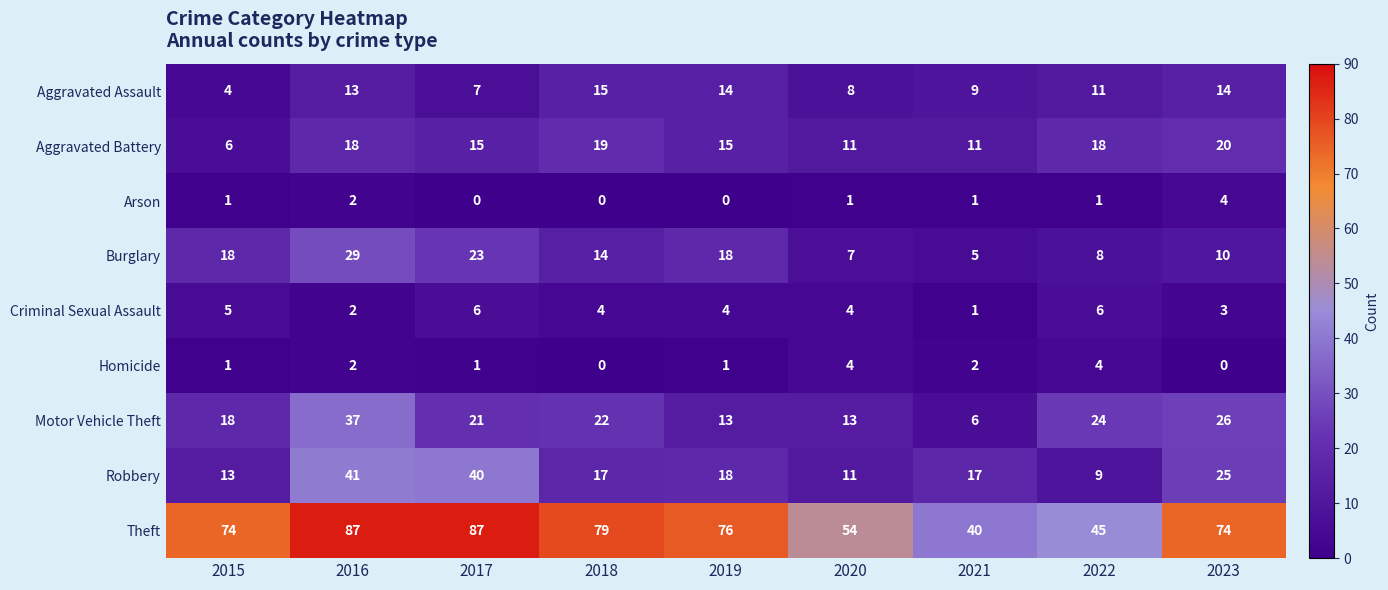

The Arson series shows 1 at 2023. True or false?

False